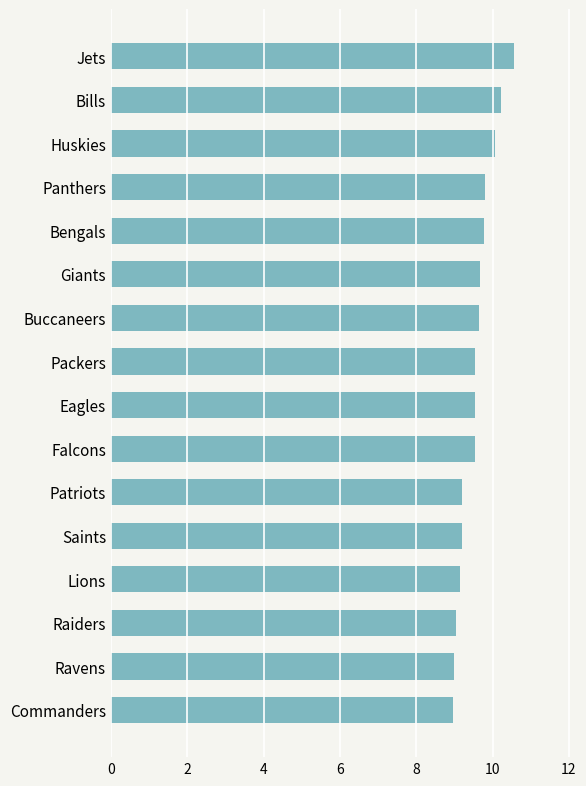

What is the sum of the values at Saints and Patriots?

18.4